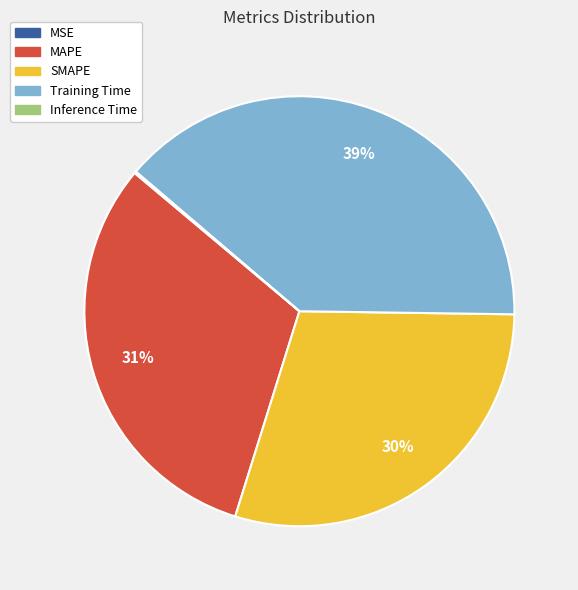

What percentage is the Training Time slice, to the nearest percent?

39%